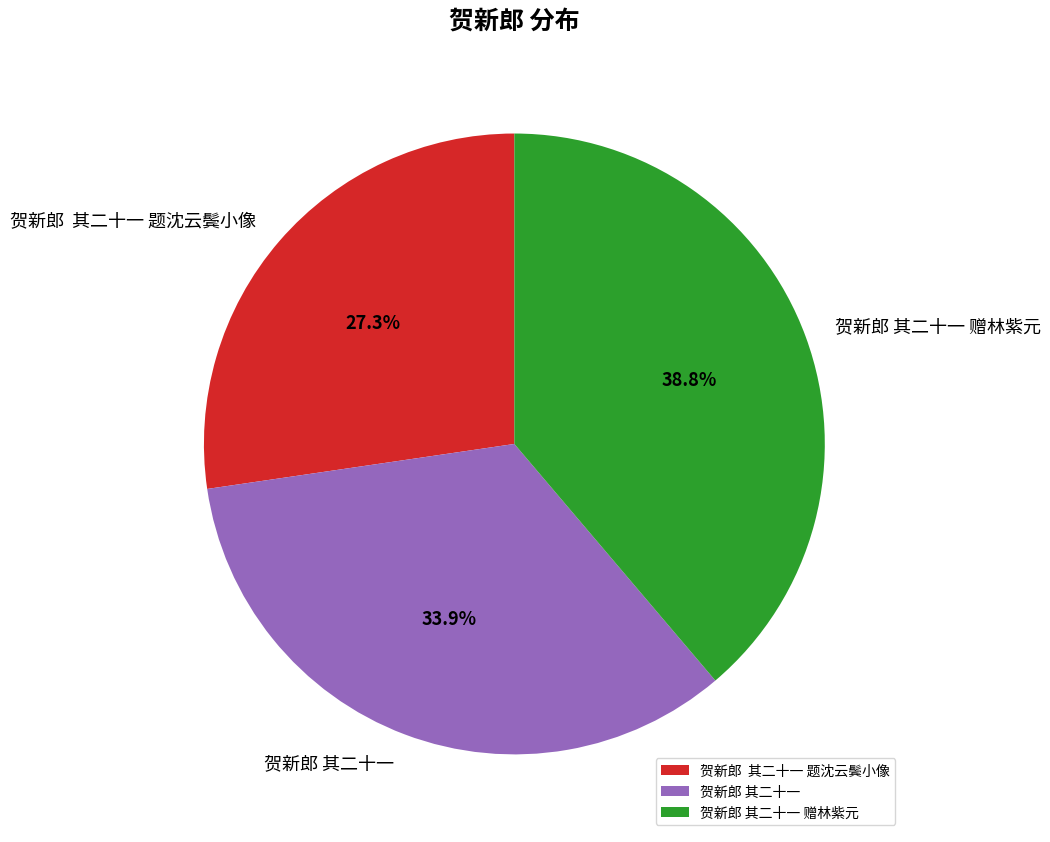

To the nearest percent, what portion does 贺新郎 其二十一 represent?

34%